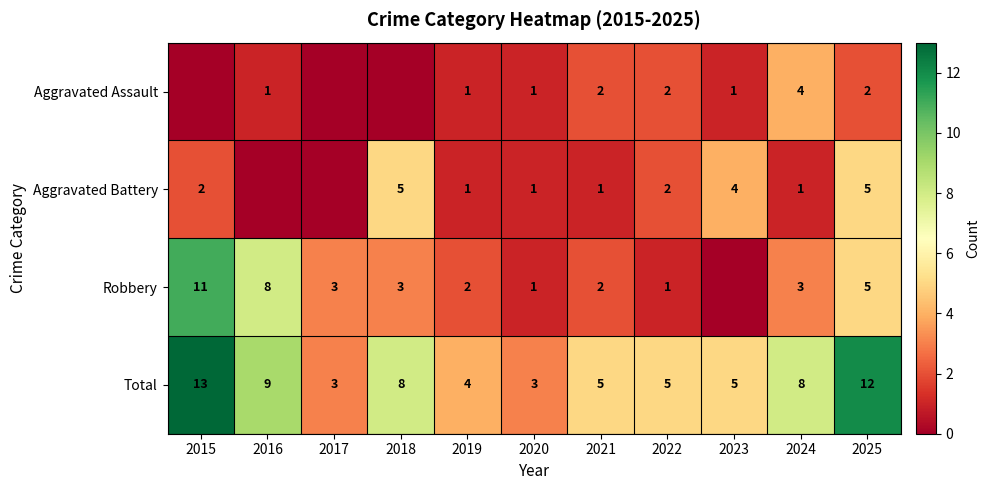

True or false: Aggravated Assault has a value of 2 at 2020.

False